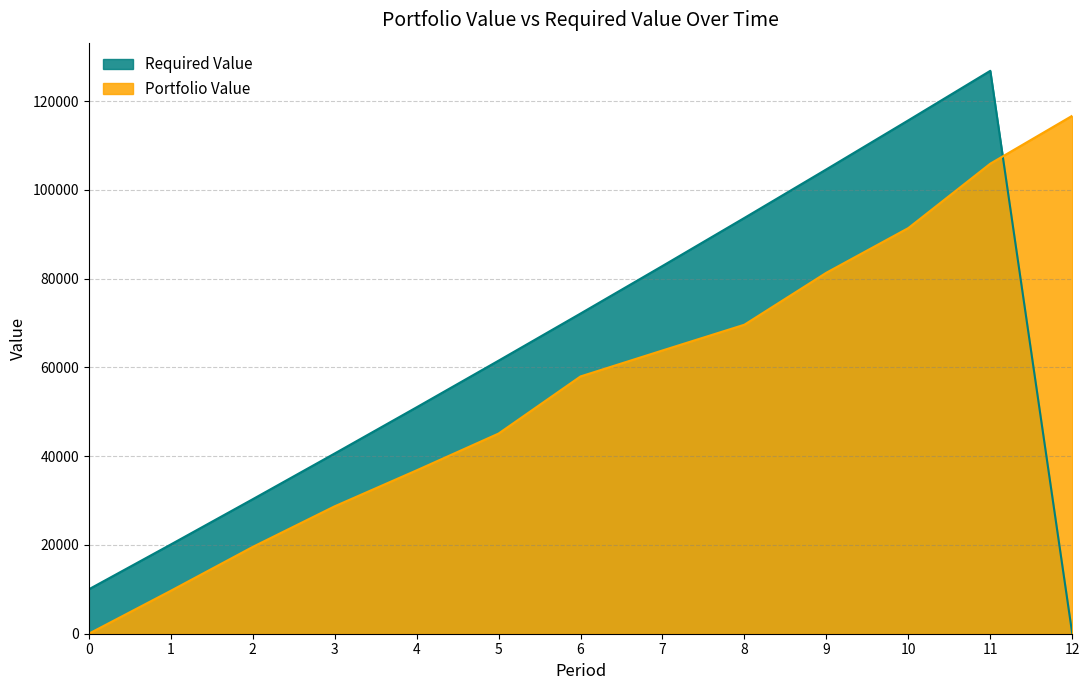

How many distinct data groups are displayed?

2